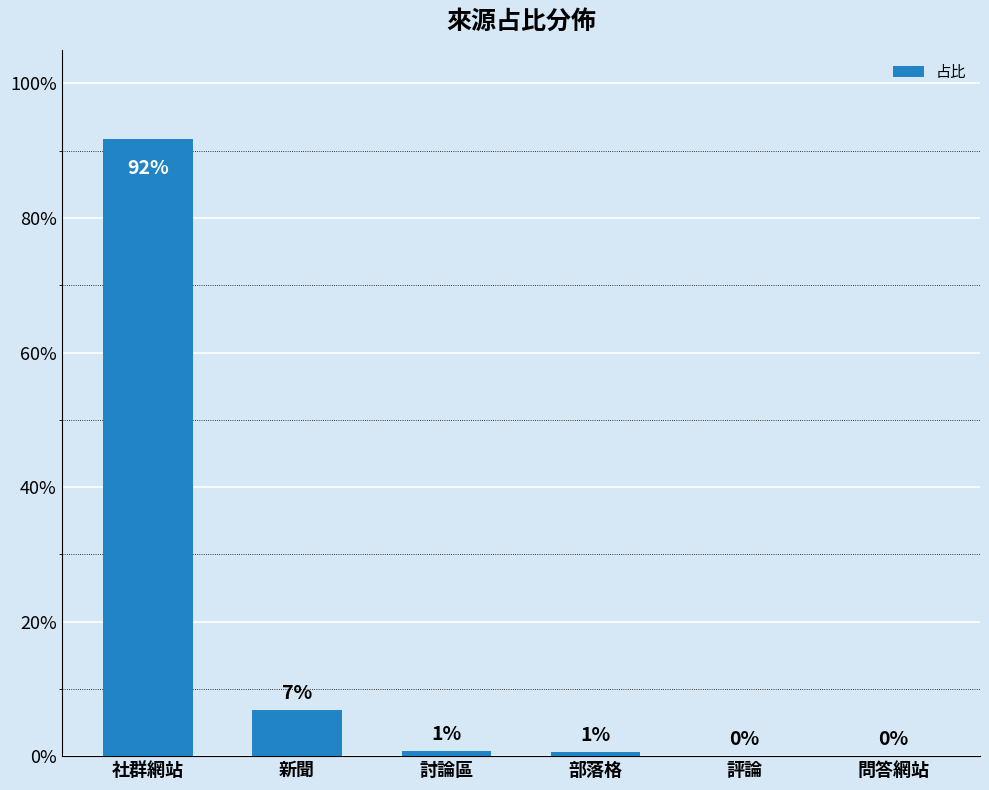

What is the label of the 2nd bar from the right?

評論